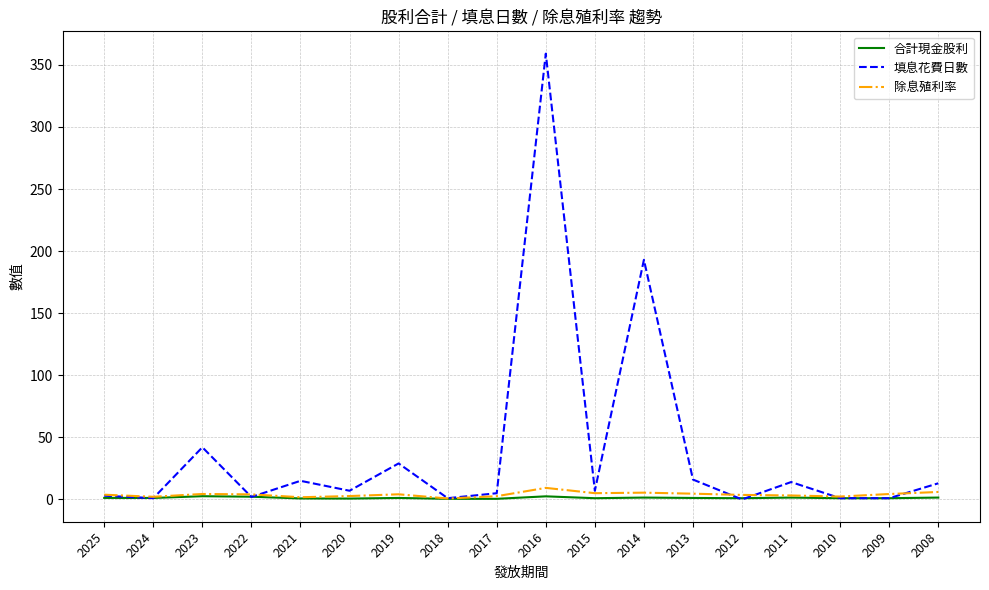

Which series has the largest range (max minus min)?

填息花費日數